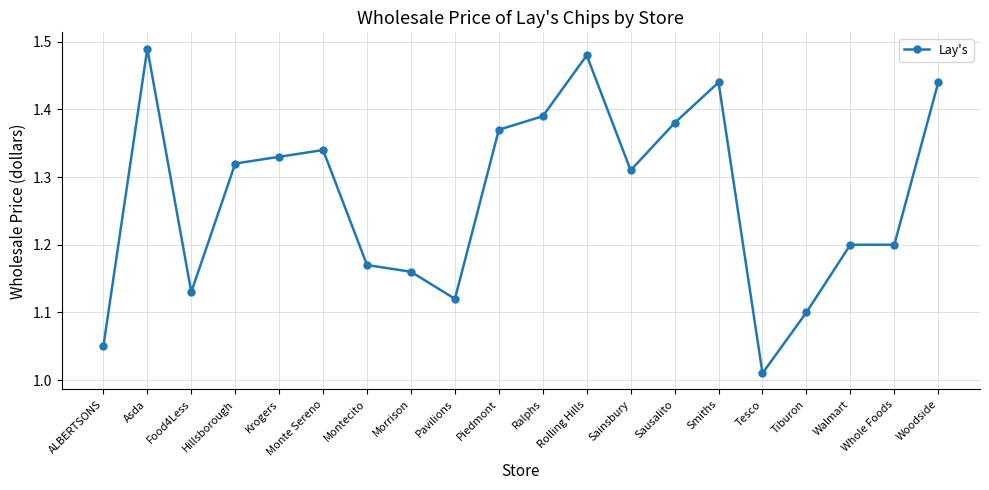

At which label is the value closest to 1?

Tesco